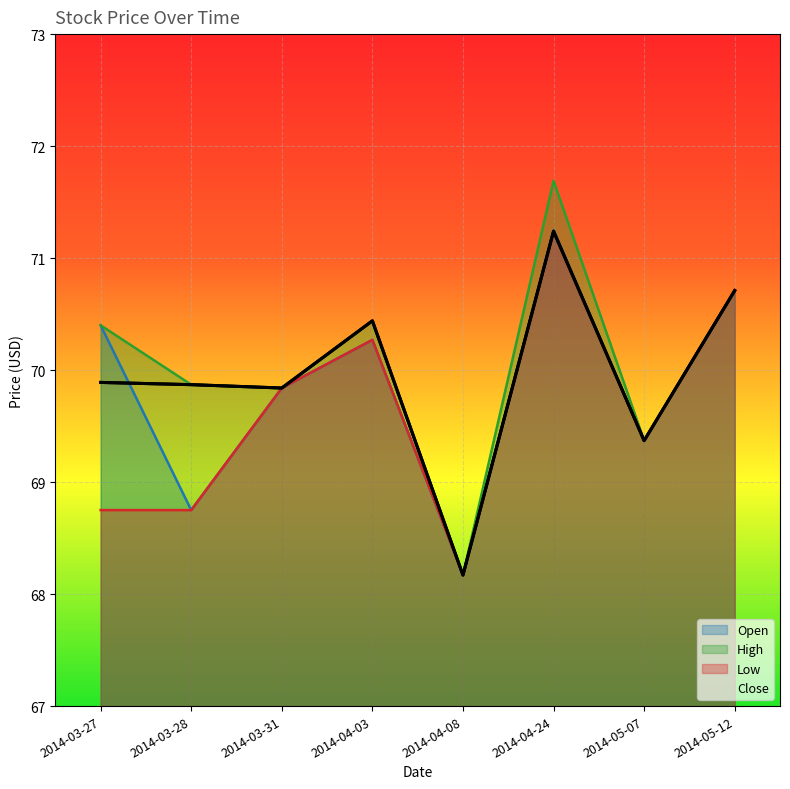

Is it true that Low equals 35.4 at 2014-03-31?

False